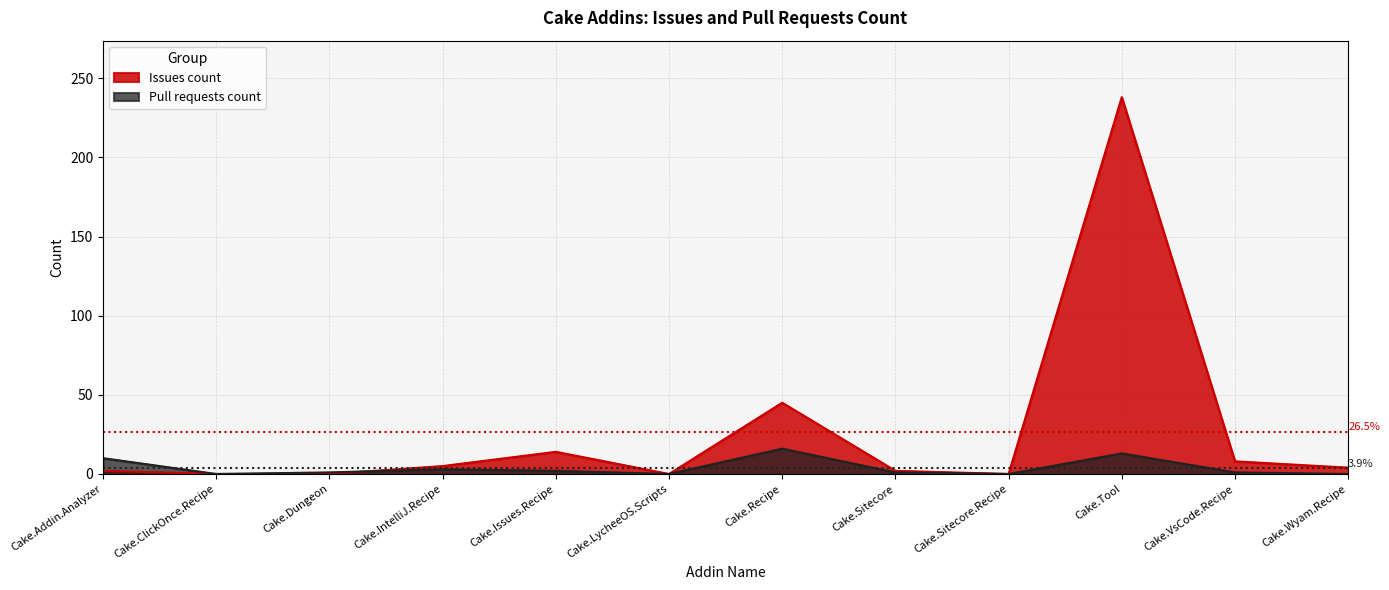

Rank the series at Cake.Dungeon from lowest to highest value.

Issues count, Pull requests count